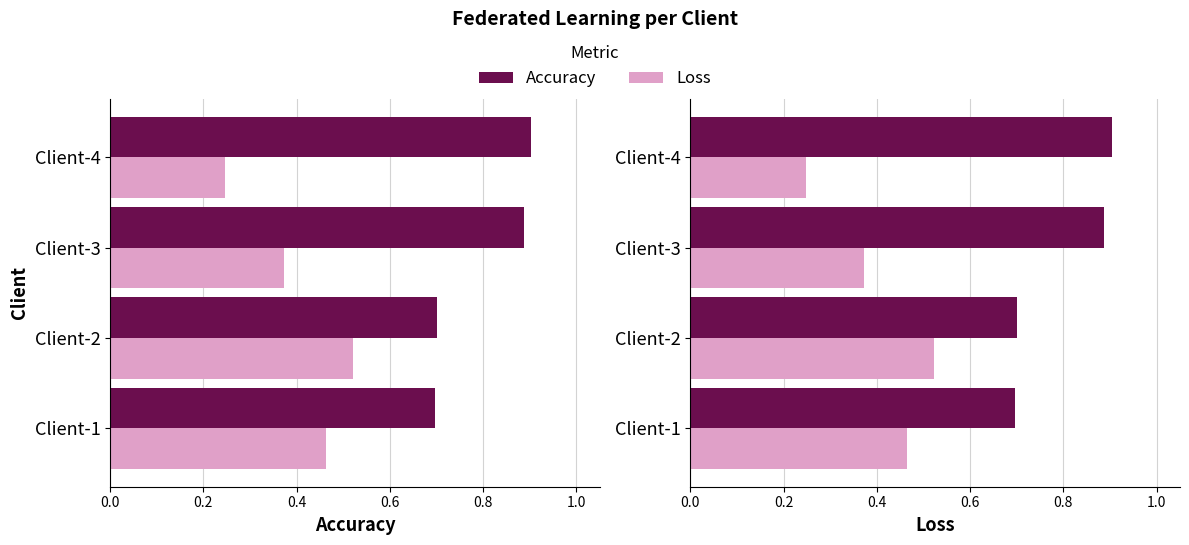

Between Client-2 and Client-4, which series saw the biggest shift?

Loss